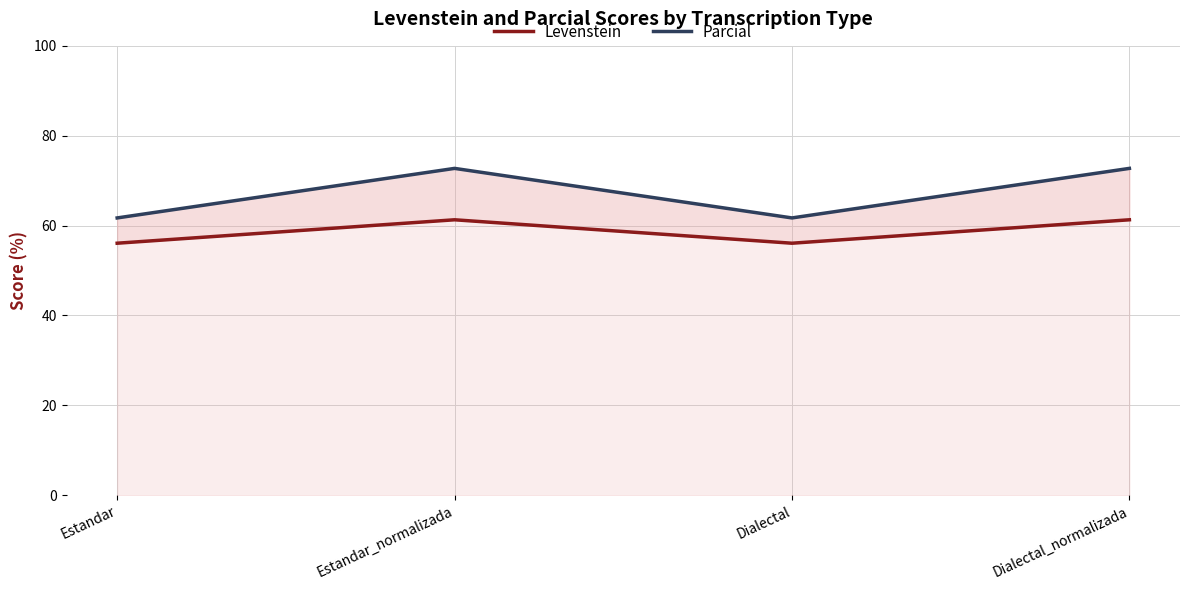

Is it true that Parcial equals 72.7 at Dialectal_normalizada?

True